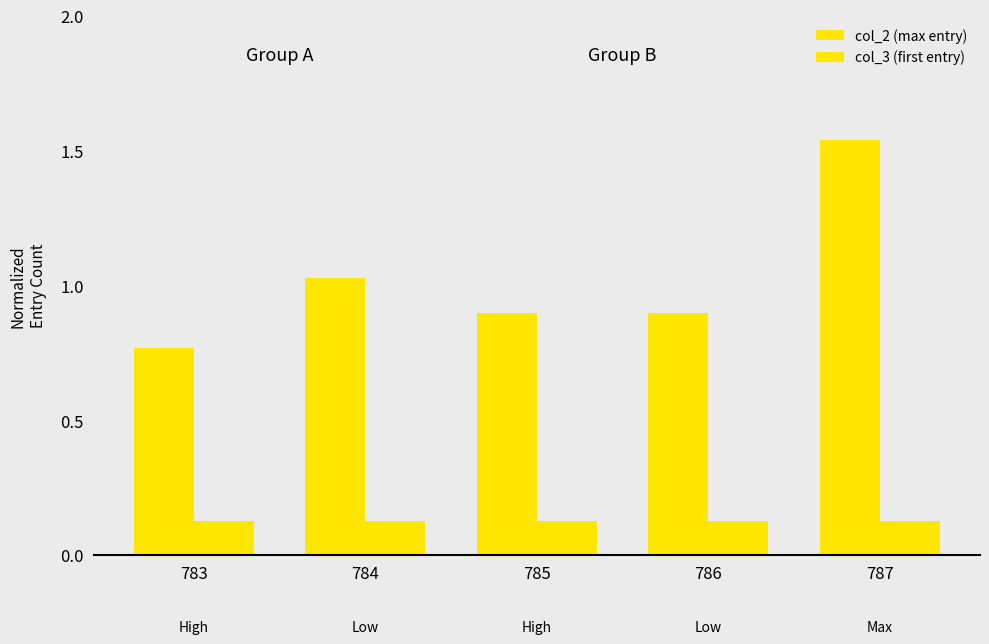

What is the maximum value shown in the chart?

1.5